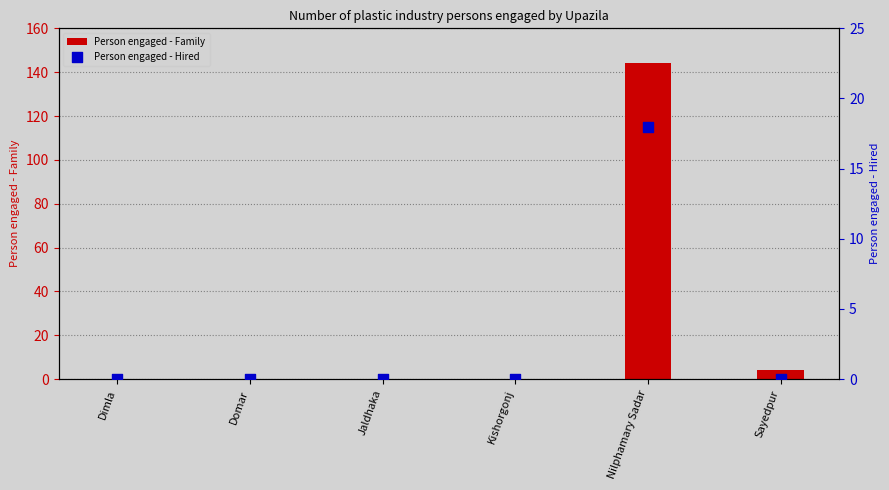

At which category is the sum across all series the highest?

Nilphamary Sadar